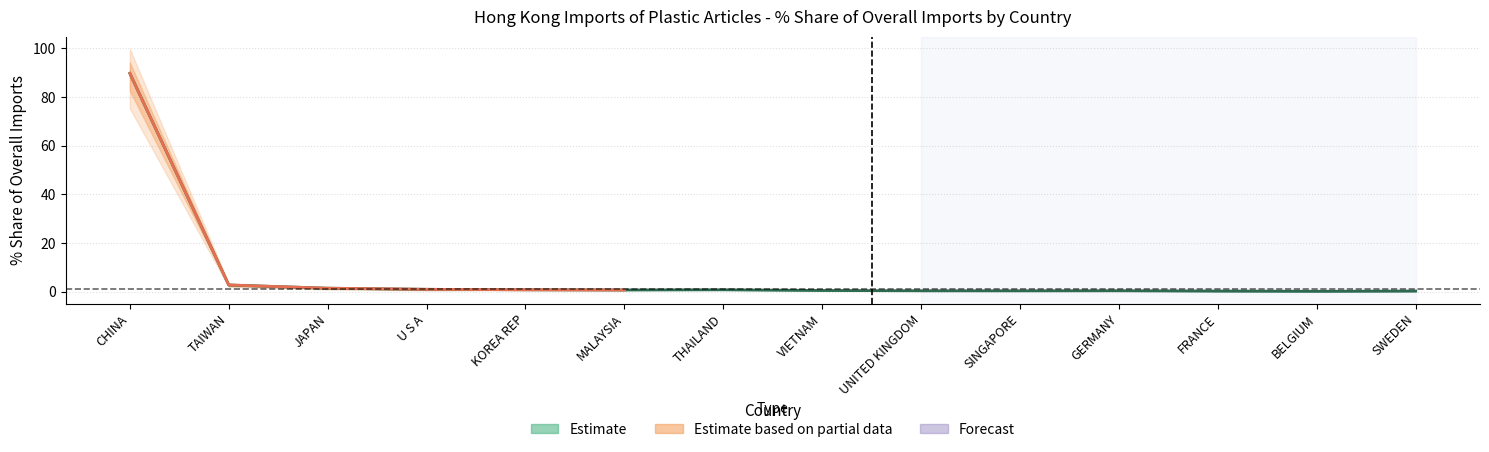

Rank the categories by 201812_Share value from highest to lowest.

CHINA, TAIWAN, JAPAN, U S A, KOREA REP, THAILAND, MALAYSIA, VIETNAM, SINGAPORE, UNITED KINGDOM, GERMANY, SWEDEN, FRANCE, BELGIUM